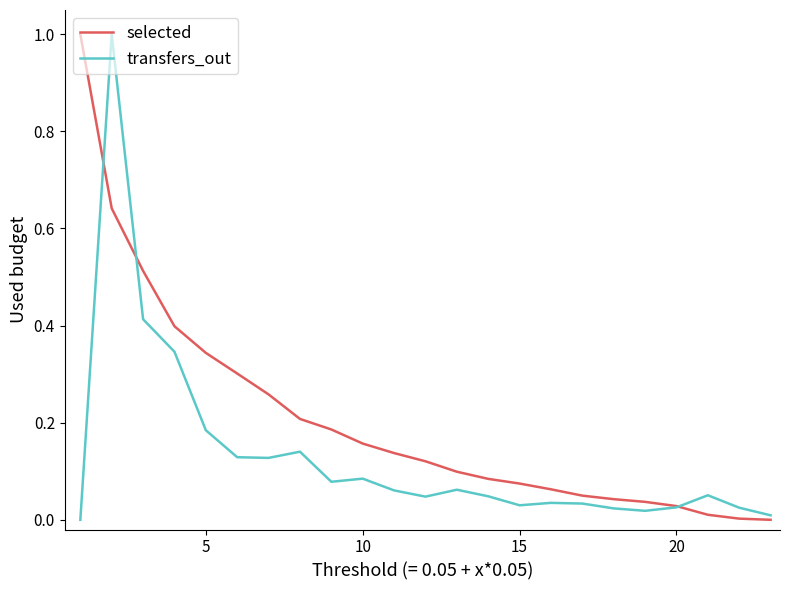

Which series has the largest total across all categories?

selected